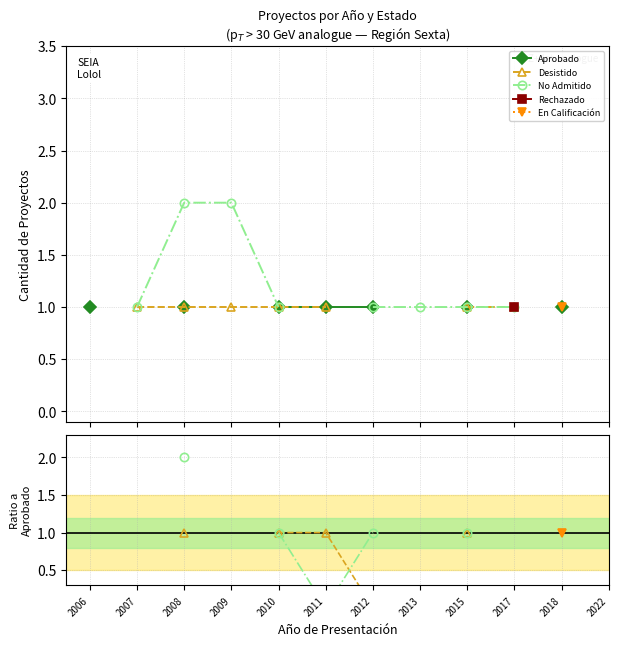

What are all the series names shown in the legend?

Aprobado, Desistido, No Admitido, Rechazado, En Calificación